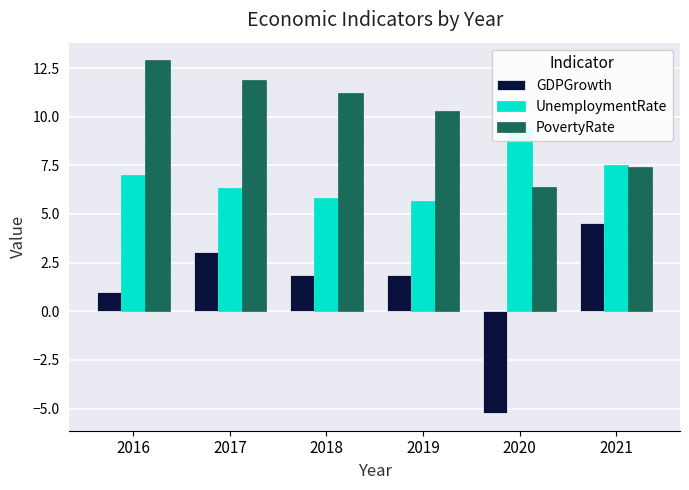

True or false: GDPGrowth has a value of -2.3 at 2020.

False